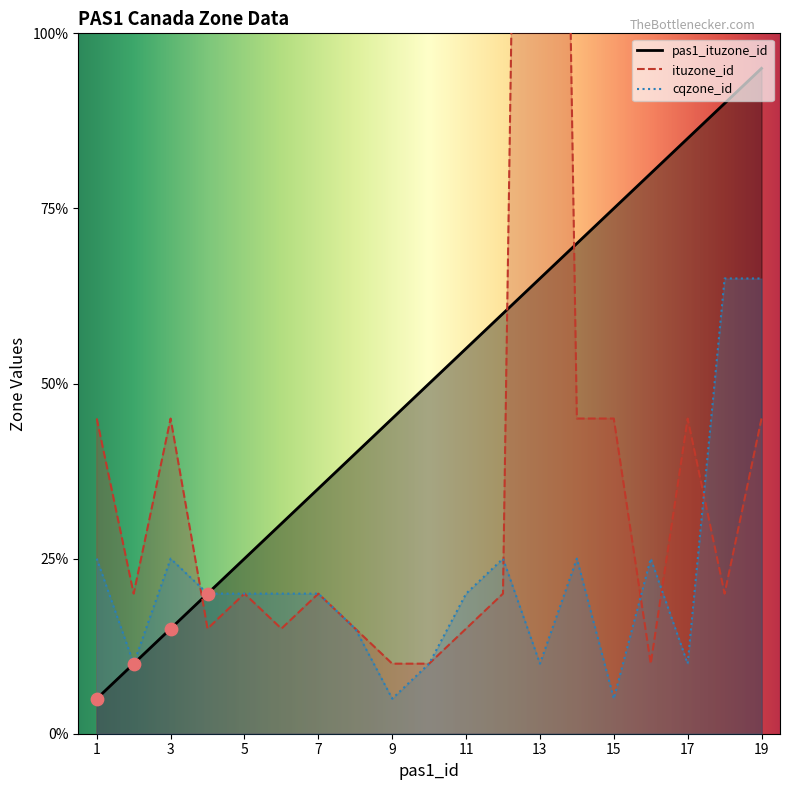

Which series contains the highest Y value?

ituzone_id